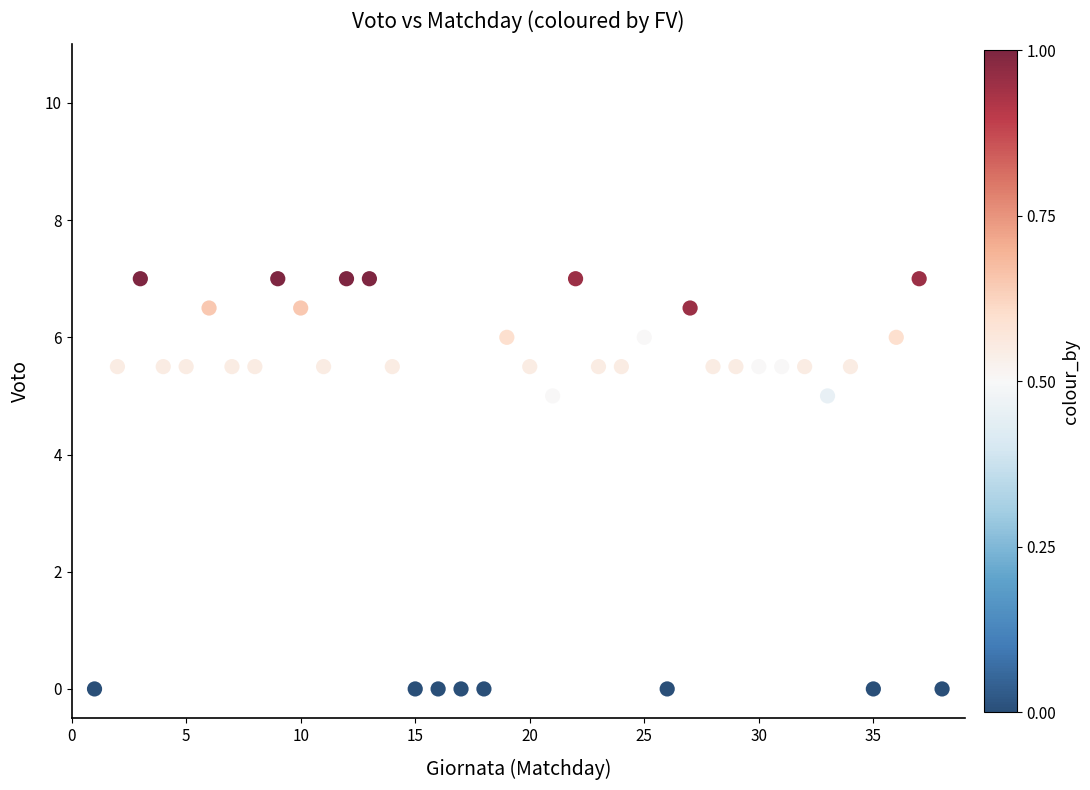

What is the range of Y values (max minus min)?

7.0